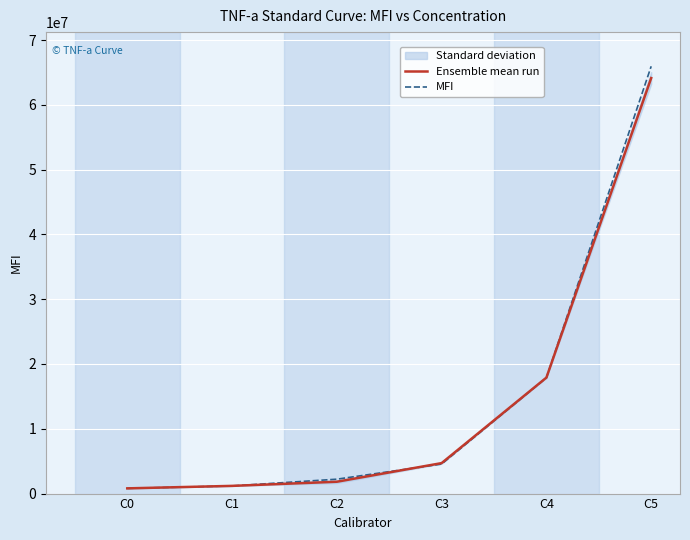

List the series in order of their overall mean, highest first.

MFI, Ensemble mean run